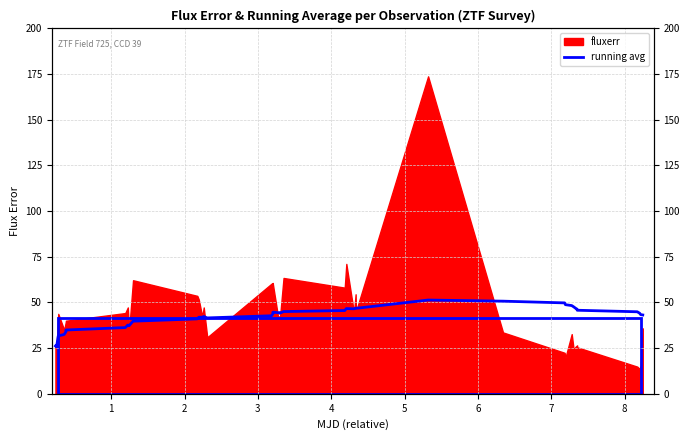

What is the difference between the second highest and minimum values?

25.1